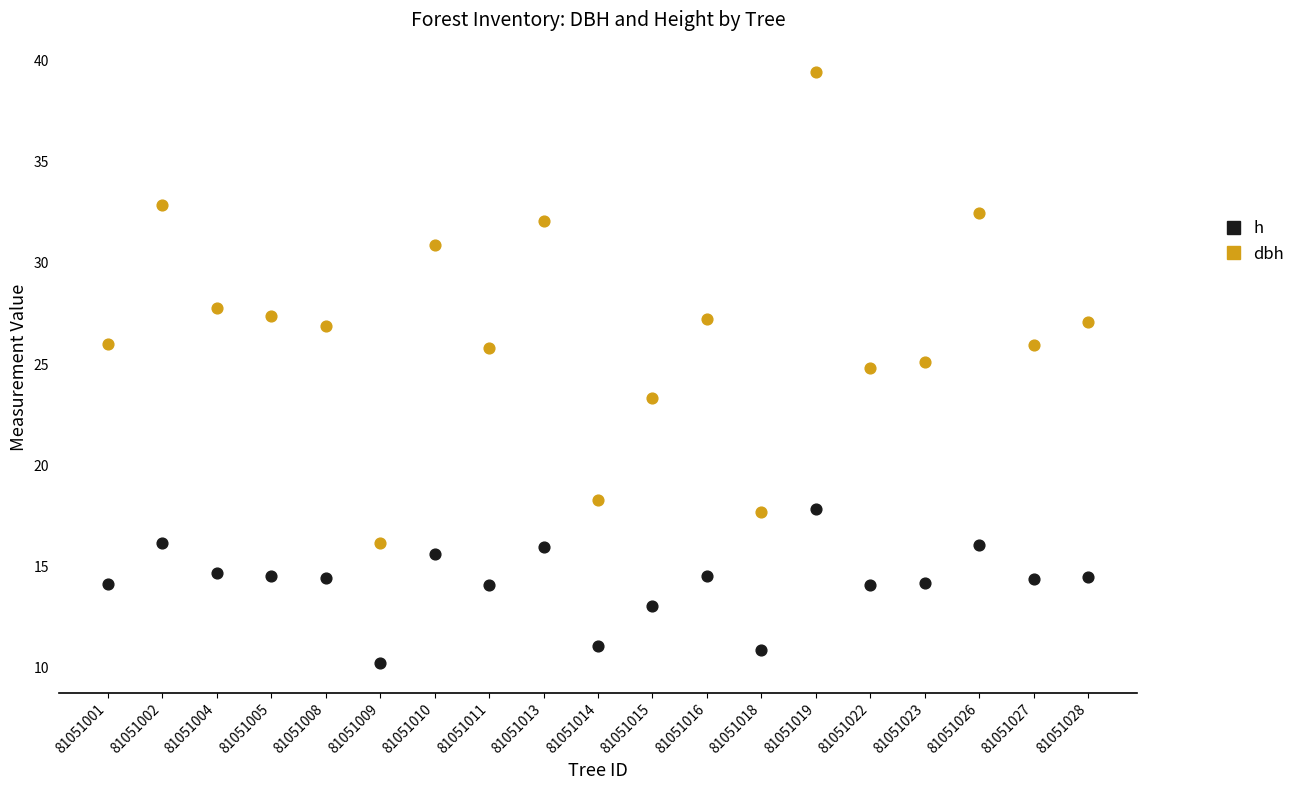

Across all data points, what is the range of Y values (max minus min)?

29.2